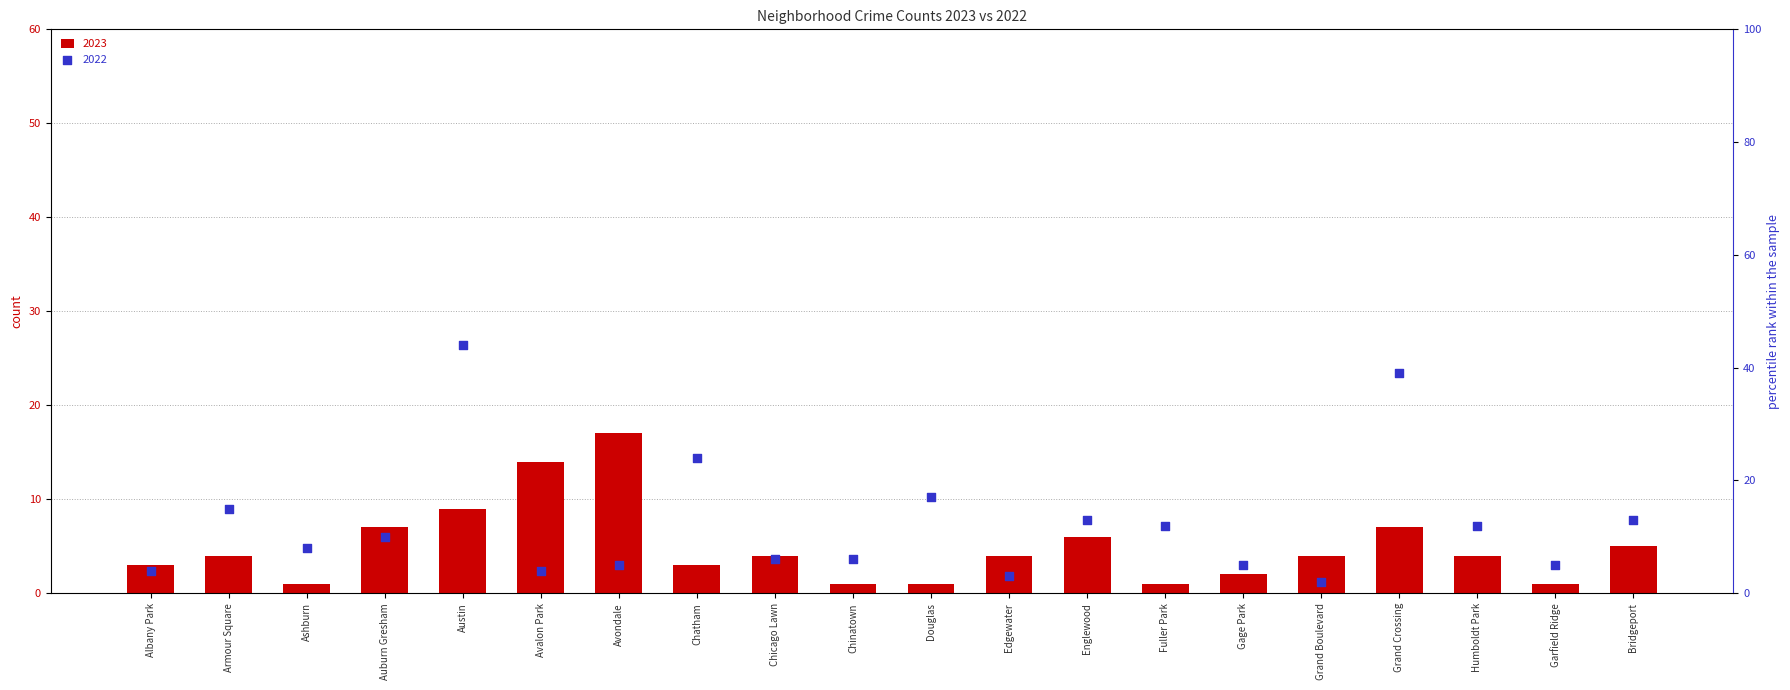

Which series contains the highest Y value?

2022